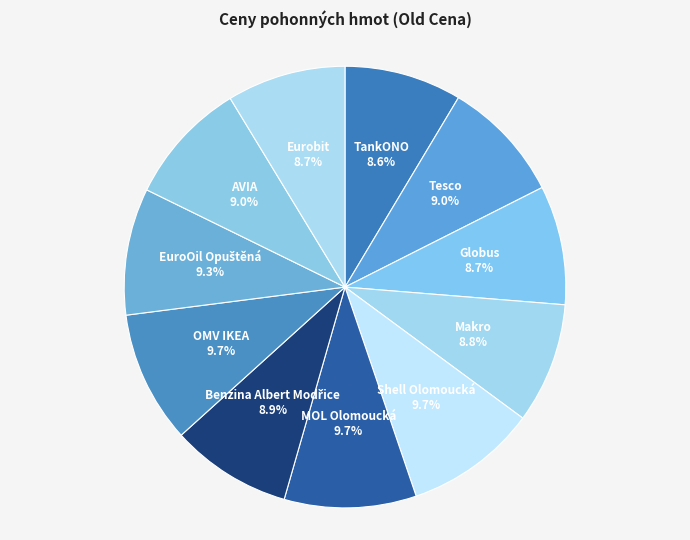

Approximately how many times larger is the value at Eurobit compared to Tesco?

1.0